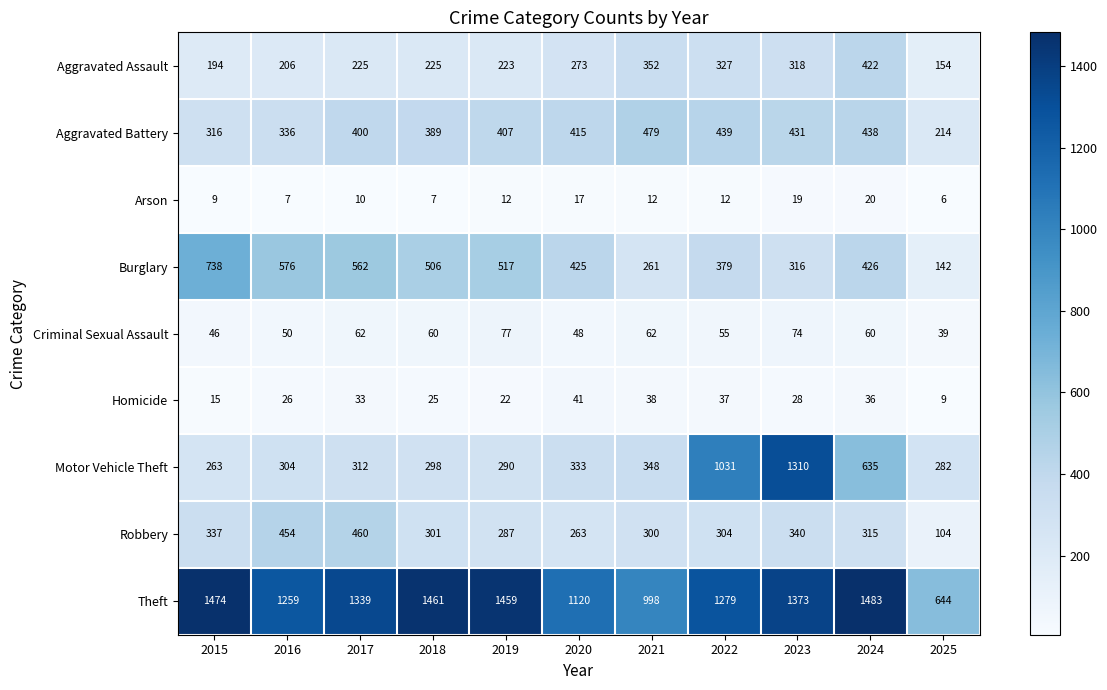

What is the total value across all series at 2023?

4209